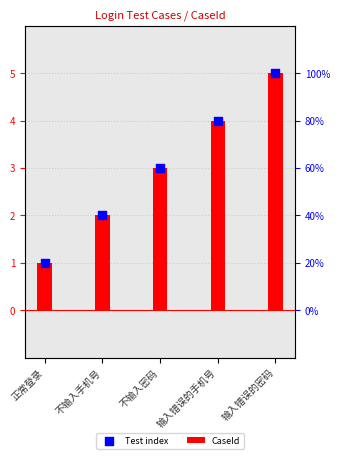

What are all the series names shown in the legend?

CaseId, Test index